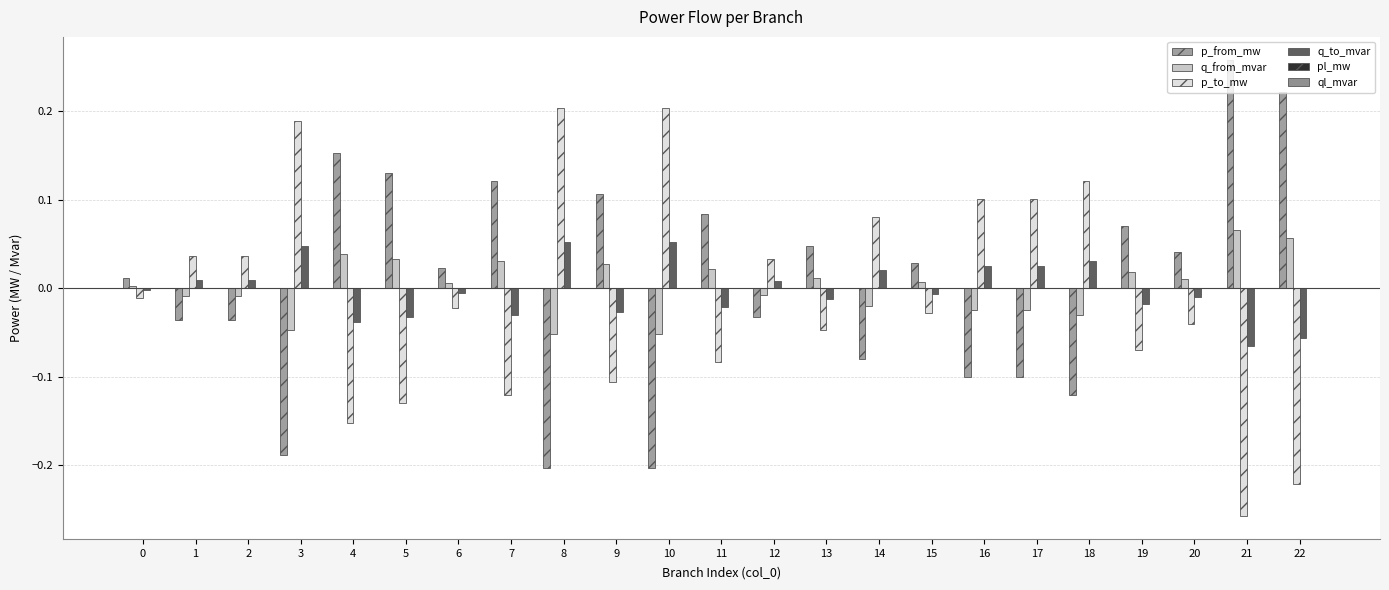

What is the sum of all p_to_mw values?

-0.2